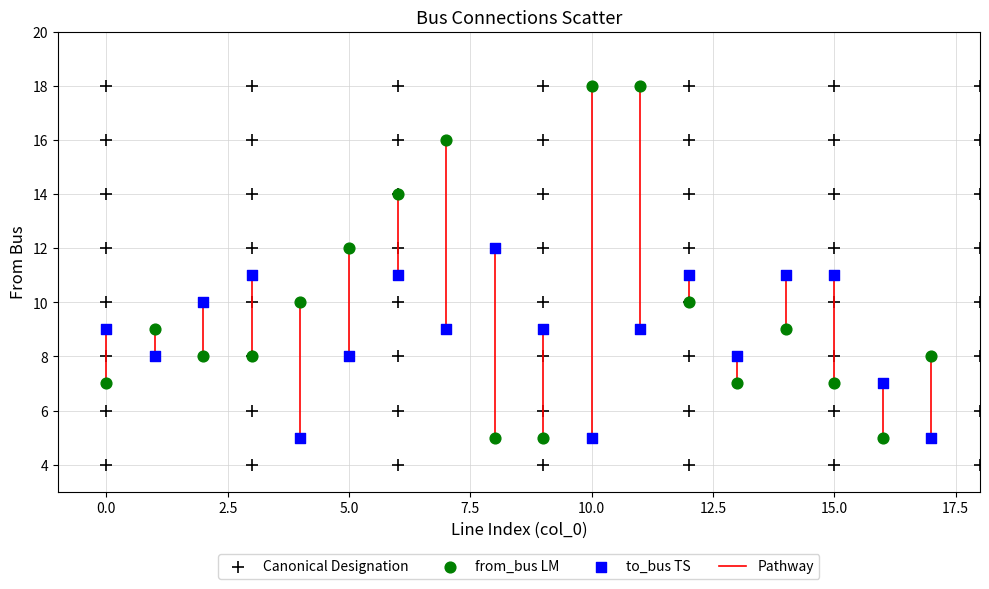

Which series reaches the minimum Y coordinate?

Canonical Designation